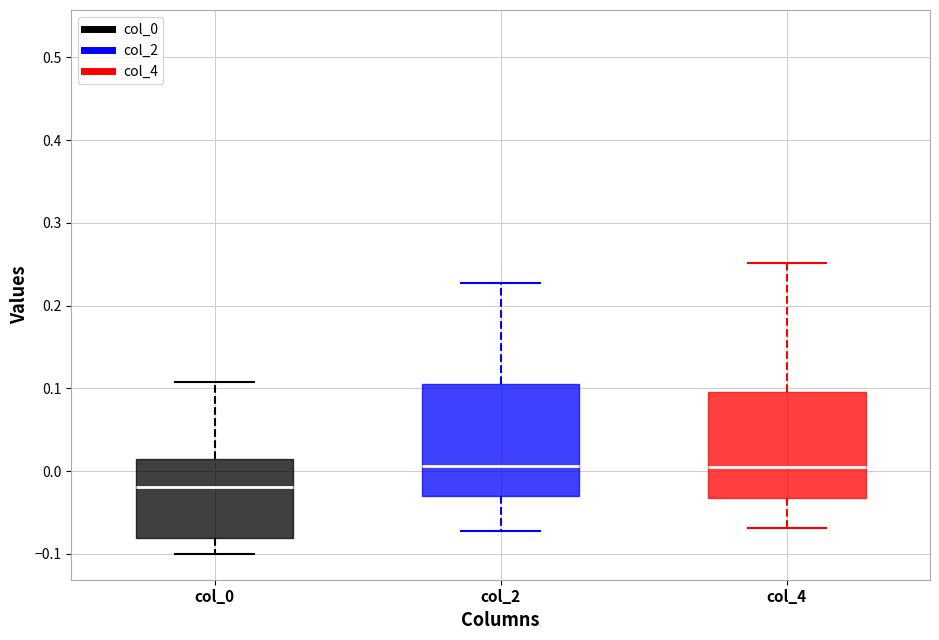

Reading left to right, transcribe this box plot: for each box, give where its median line is, the range the box spans, and where its two whiskers end, as read against the y-axis. The values are not printed on the chart, so give them approximately, as read against the axis.

col_0: median -0.02, box -0.08 to 0.01, whiskers -0.10 to 0.11
col_2: median 0.01, box -0.03 to 0.11, whiskers -0.07 to 0.23
col_4: median 0.00, box -0.03 to 0.10, whiskers -0.07 to 0.25